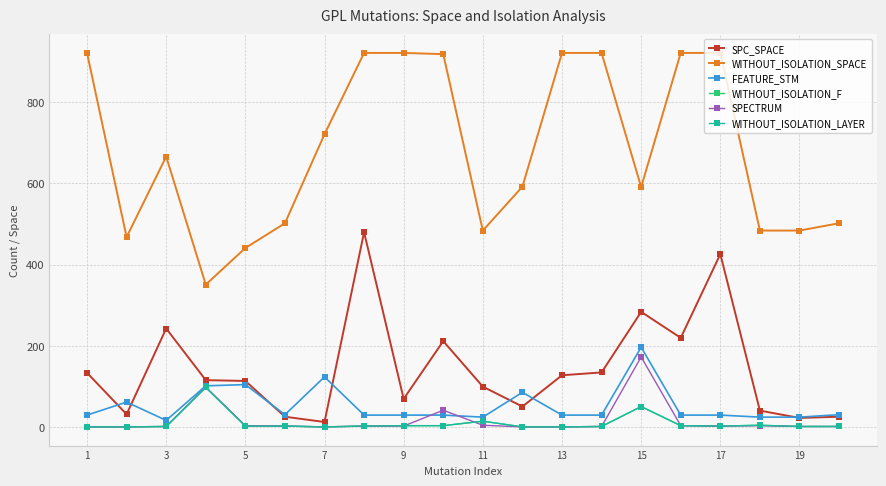

Does the chart have visible grid lines?

Yes